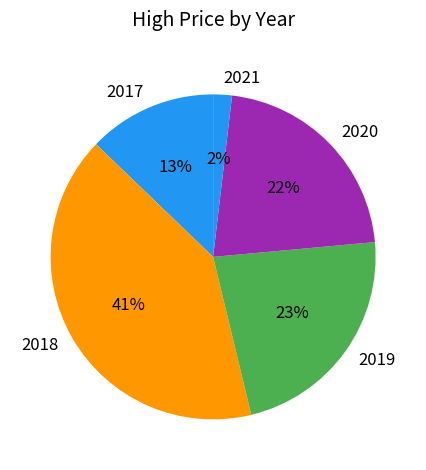

To the nearest percent, what percentage of the pie is 2019?

23%